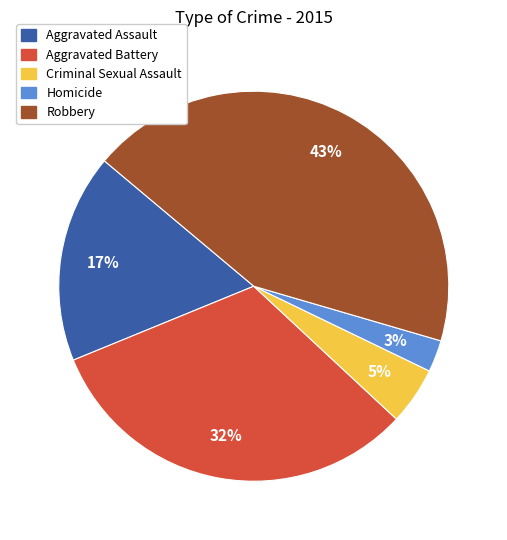

What is the ratio of the value at Criminal Sexual Assault to the value at Robbery?

0.1